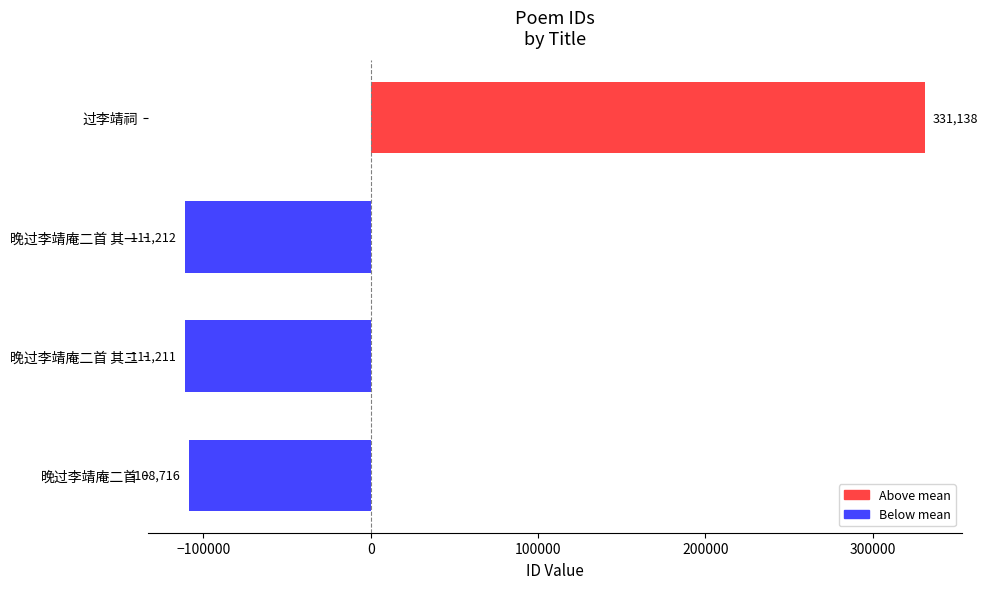

What is the change in value from 晚过李靖庵二首 其一 to 过李靖祠?

+442350.0